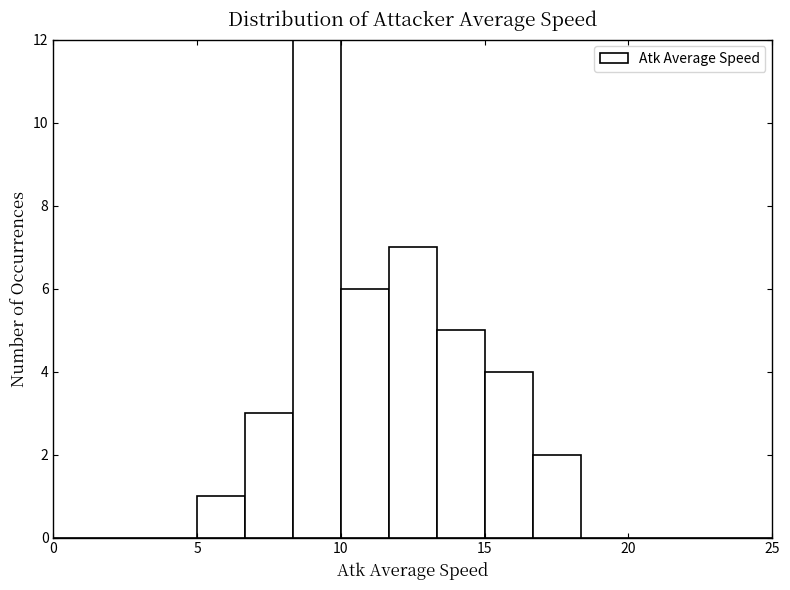

Read against the x-axis, roughly where is the centre of the tallest bar?

9.0